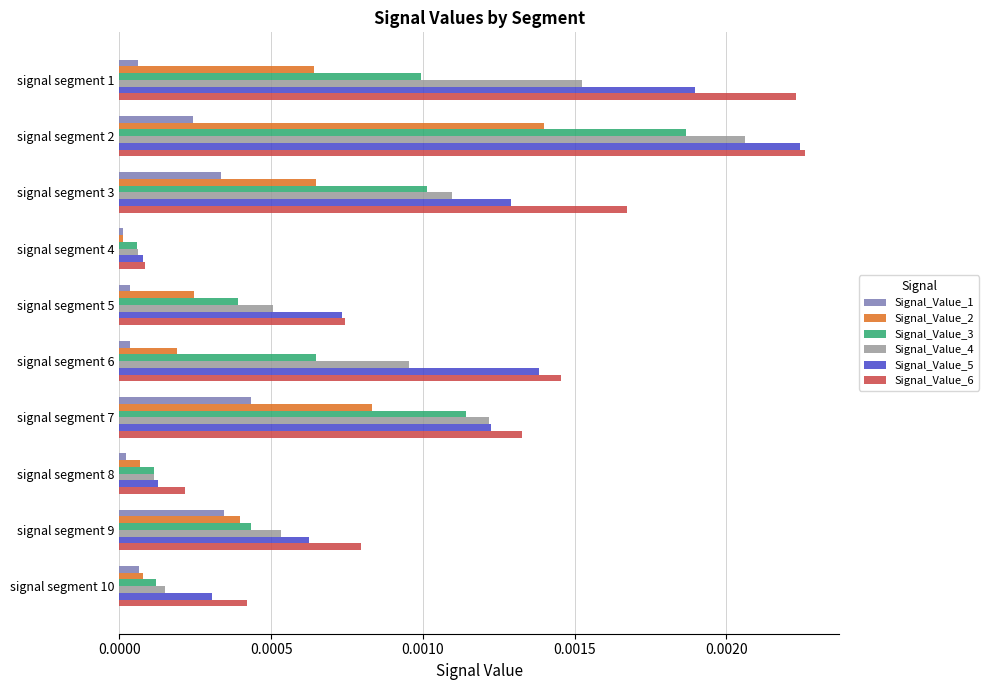

At which label does Signal_Value_3 reach its peak?

signal segment 2